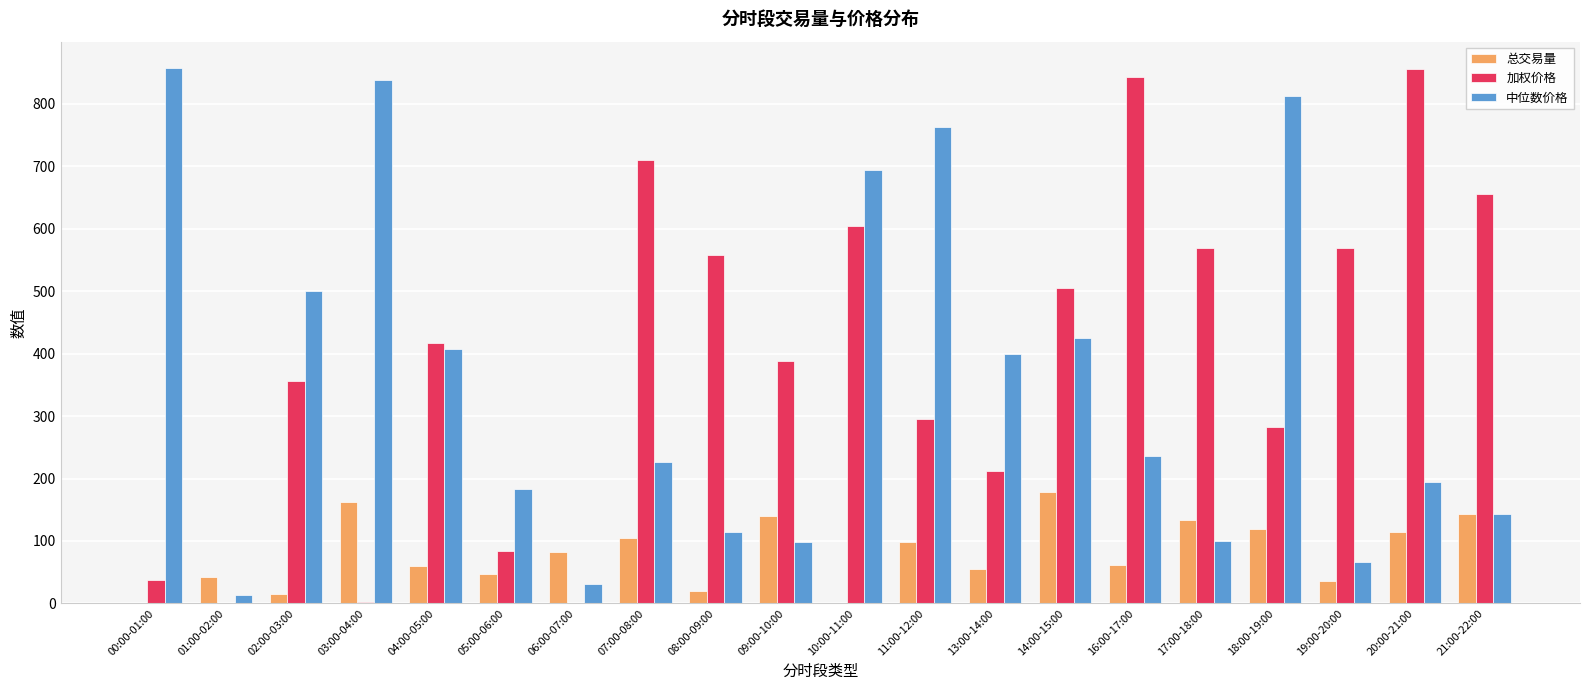

What is the highest value of the 中位数价格 series?

856.7